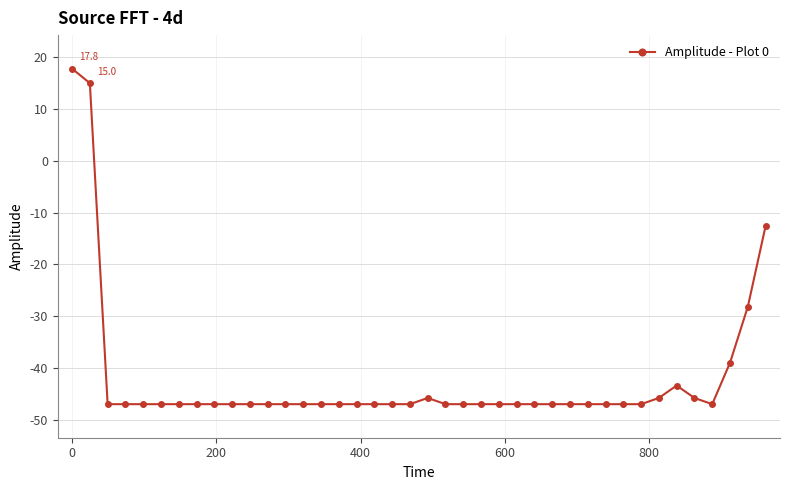

How many negative values are there?

38